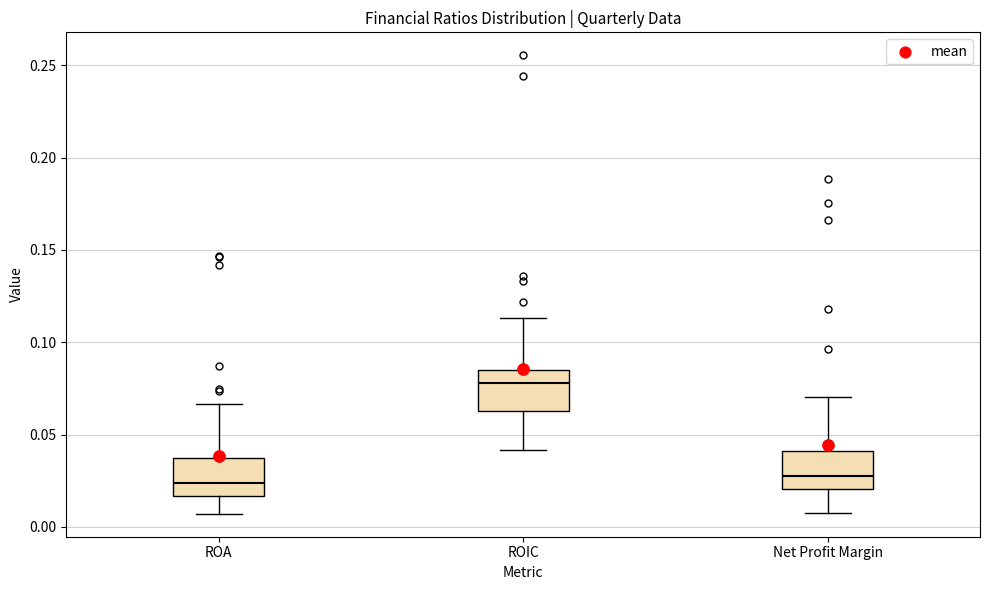

Reading left to right, read every box against the y-axis: the position of its median line, the range the box covers, and the ends of its whiskers. The values are not printed on the chart, so give them approximately, as read against the axis.

ROA: median 0.025, box 0.015 to 0.035, whiskers 0.005 to 0.065
ROIC: median 0.080, box 0.065 to 0.085, whiskers 0.040 to 0.115
Net Profit Margin: median 0.030, box 0.020 to 0.040, whiskers 0.010 to 0.070